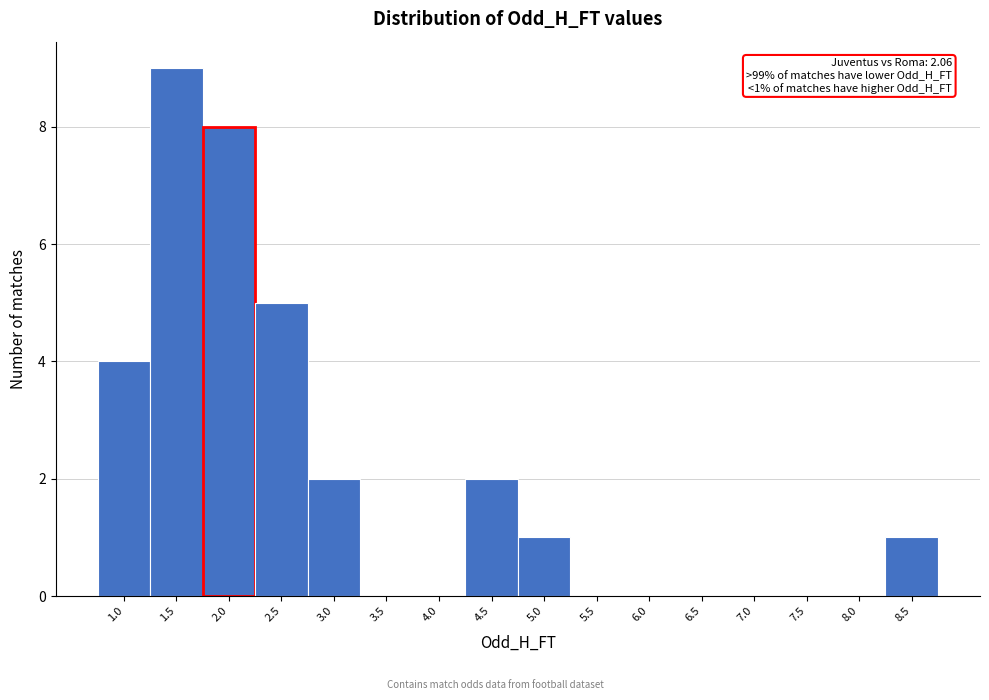

Reading left to right, extract all data points from this chart.

1.0=4	1.5=9	2.0=8	2.5=5	3.0=2	3.5=0	4.0=0	4.5=2	5.0=1	5.5=0	6.0=0	6.5=0	7.0=0	7.5=0	8.0=0	8.5=1